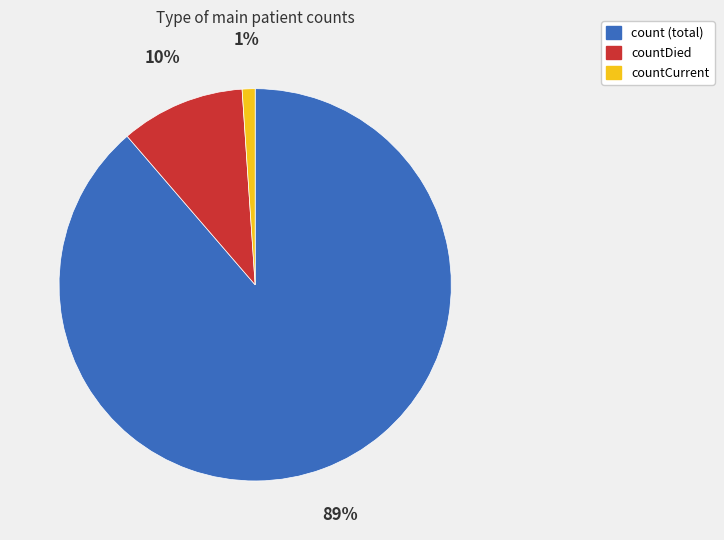

Does any single category account for the majority?

Yes